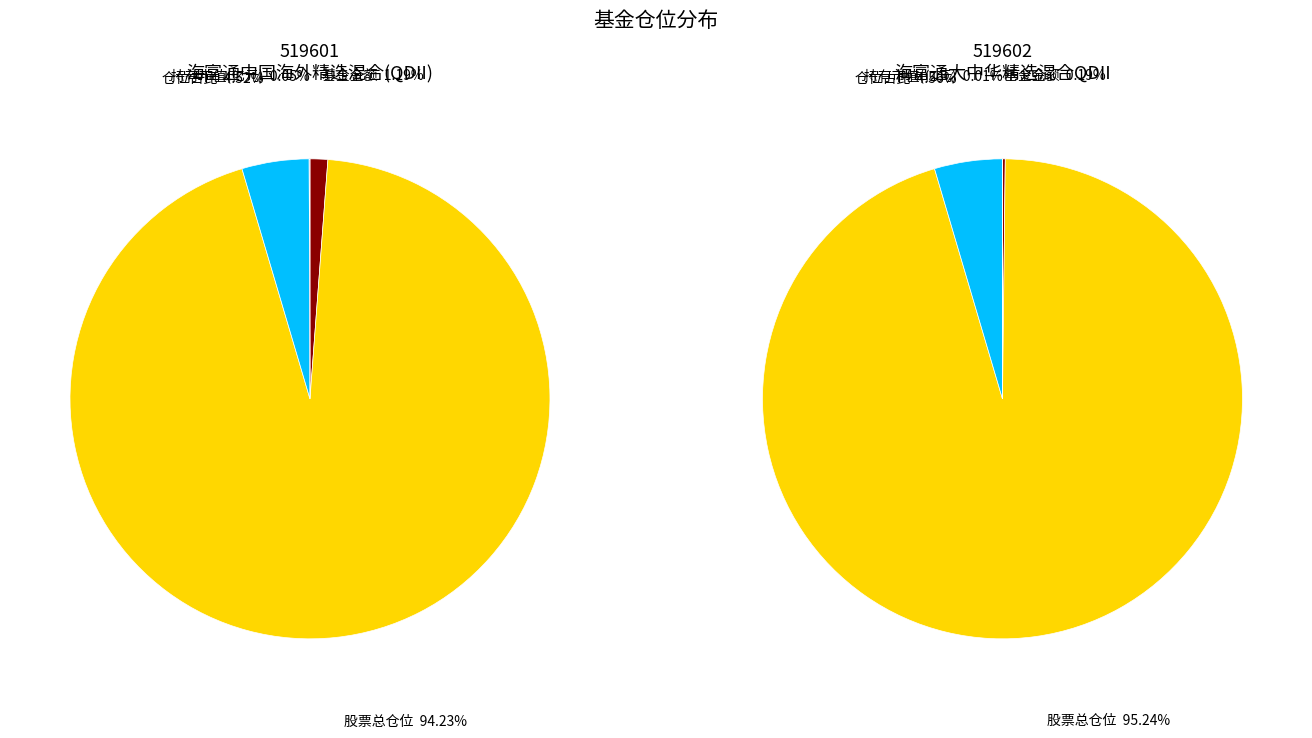

Which has a higher value, 基金金额 or 持有市值(亿元)?

基金金额